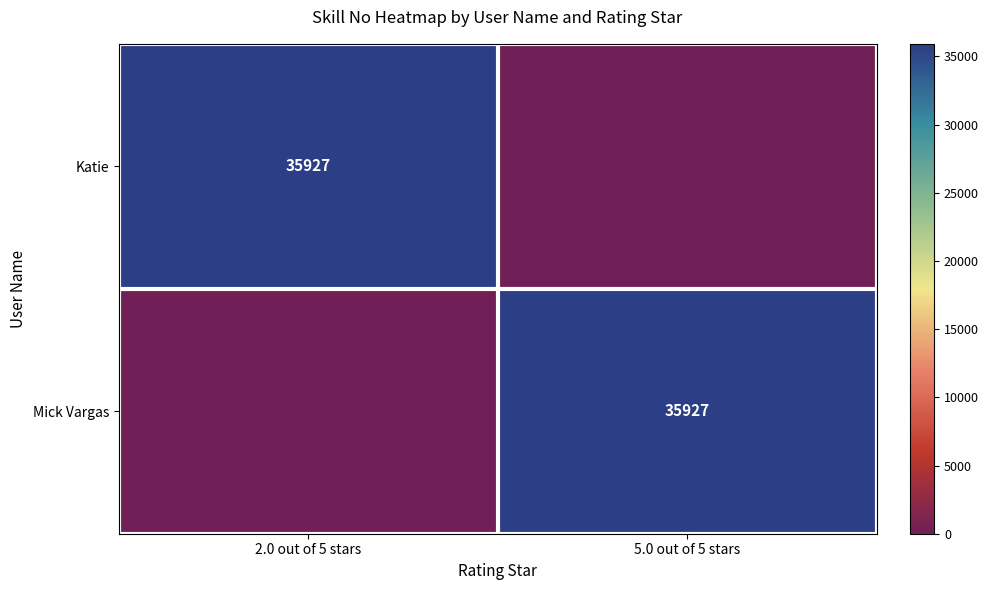

Is it true that Mick Vargas equals 35927 at 5.0 out of 5 stars?

True